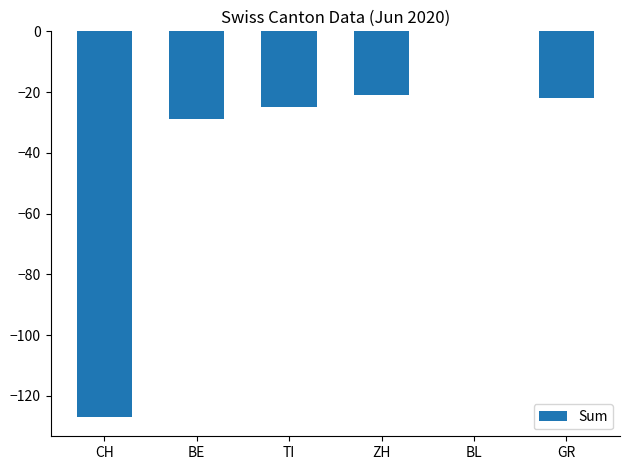

Read the value at BE.

-29